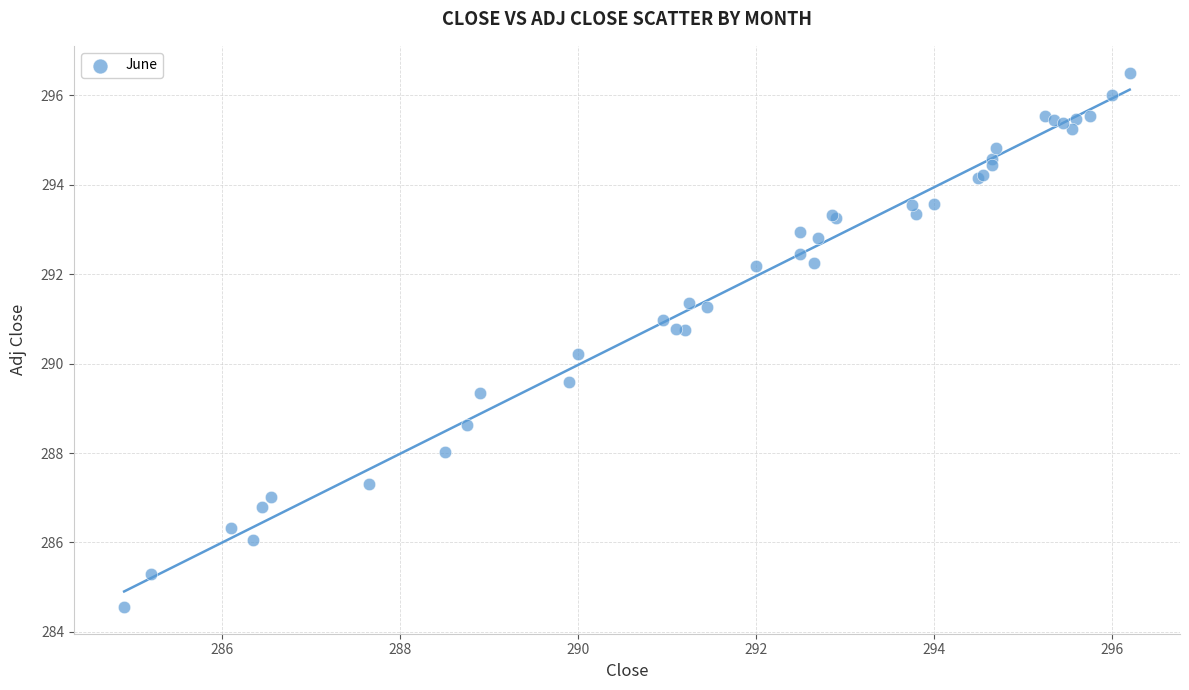

What Y value in the scatter plot is closest to 290?

290.2